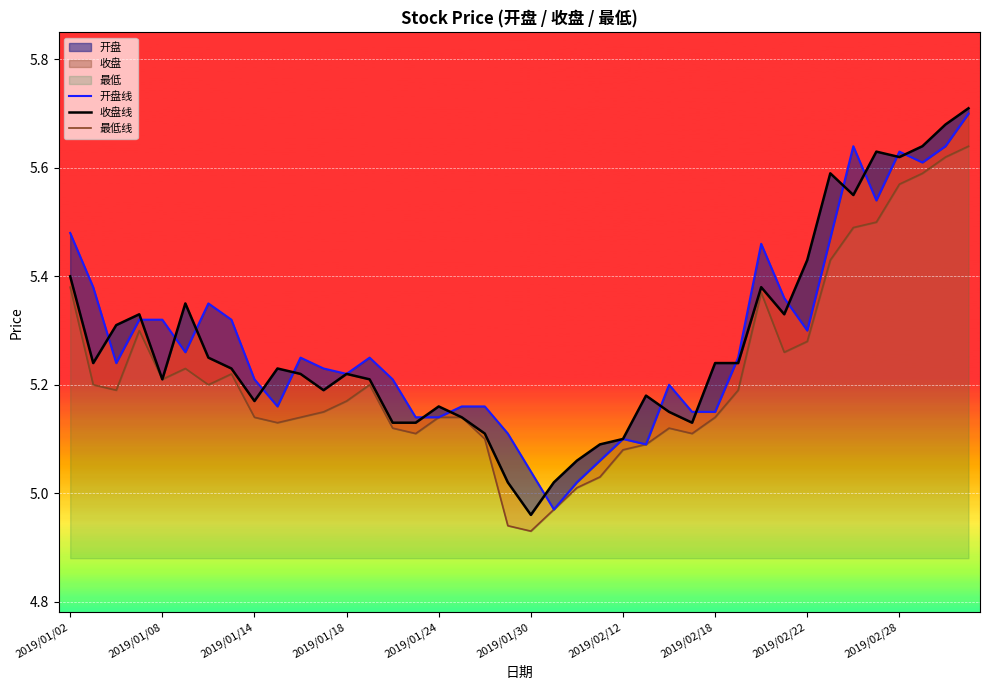

At which label does 最低线 first exceed 5?

2019/01/02